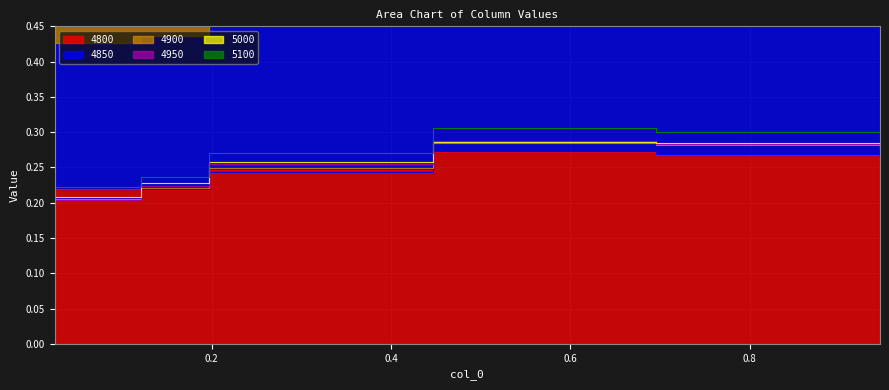

Reading left to right, list all the values displayed in this chart.

4800: 0.2	0.2	0.2	0.3	0.3	0.3
4850: 0.2	0.2	0.2	0.3	0.3	0.3
4900: 0.2	0.2	0.2	0.3	0.3	0.3
4950: 0.2	0.2	0.3	0.3	0.3	0.3
5000: 0.2	0.2	0.3	0.3	0.3	0.3
5100: 0.2	0.2	0.3	0.3	0.3	0.3